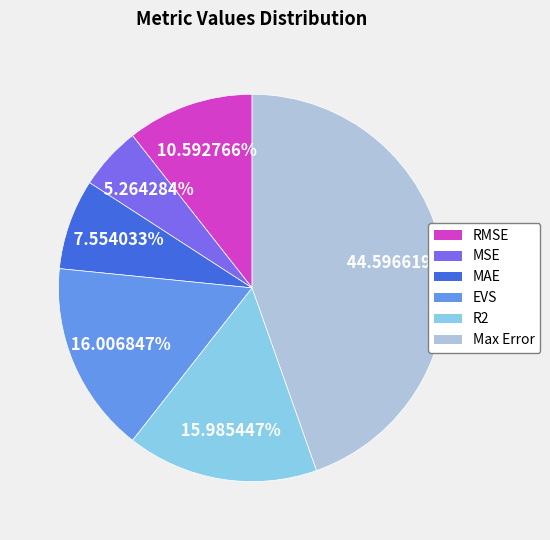

Is there any slice that represents more than half of the pie?

No